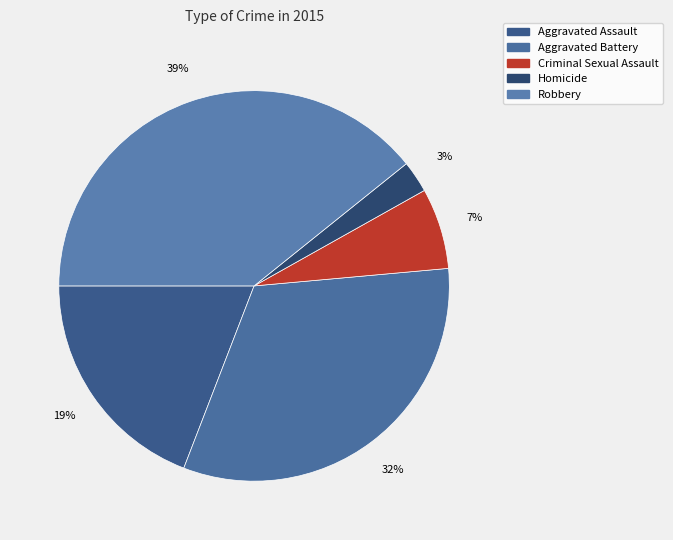

Does Aggravated Assault represent more than half of the total?

No